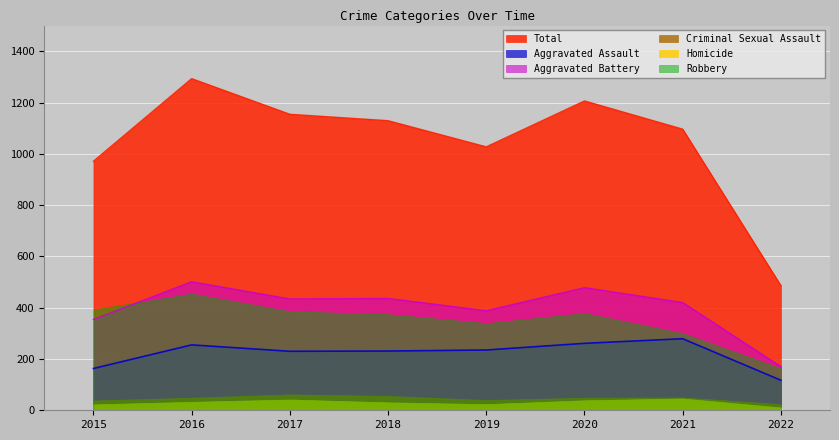

In Total, how many points are lower than both neighbors (excluding endpoints)?

1